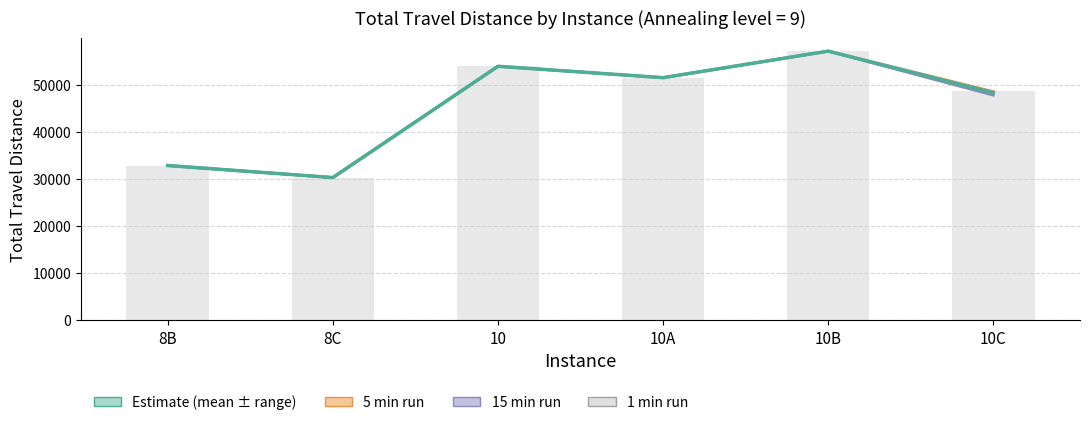

What is the minimum value for 15 min run?

30274.0